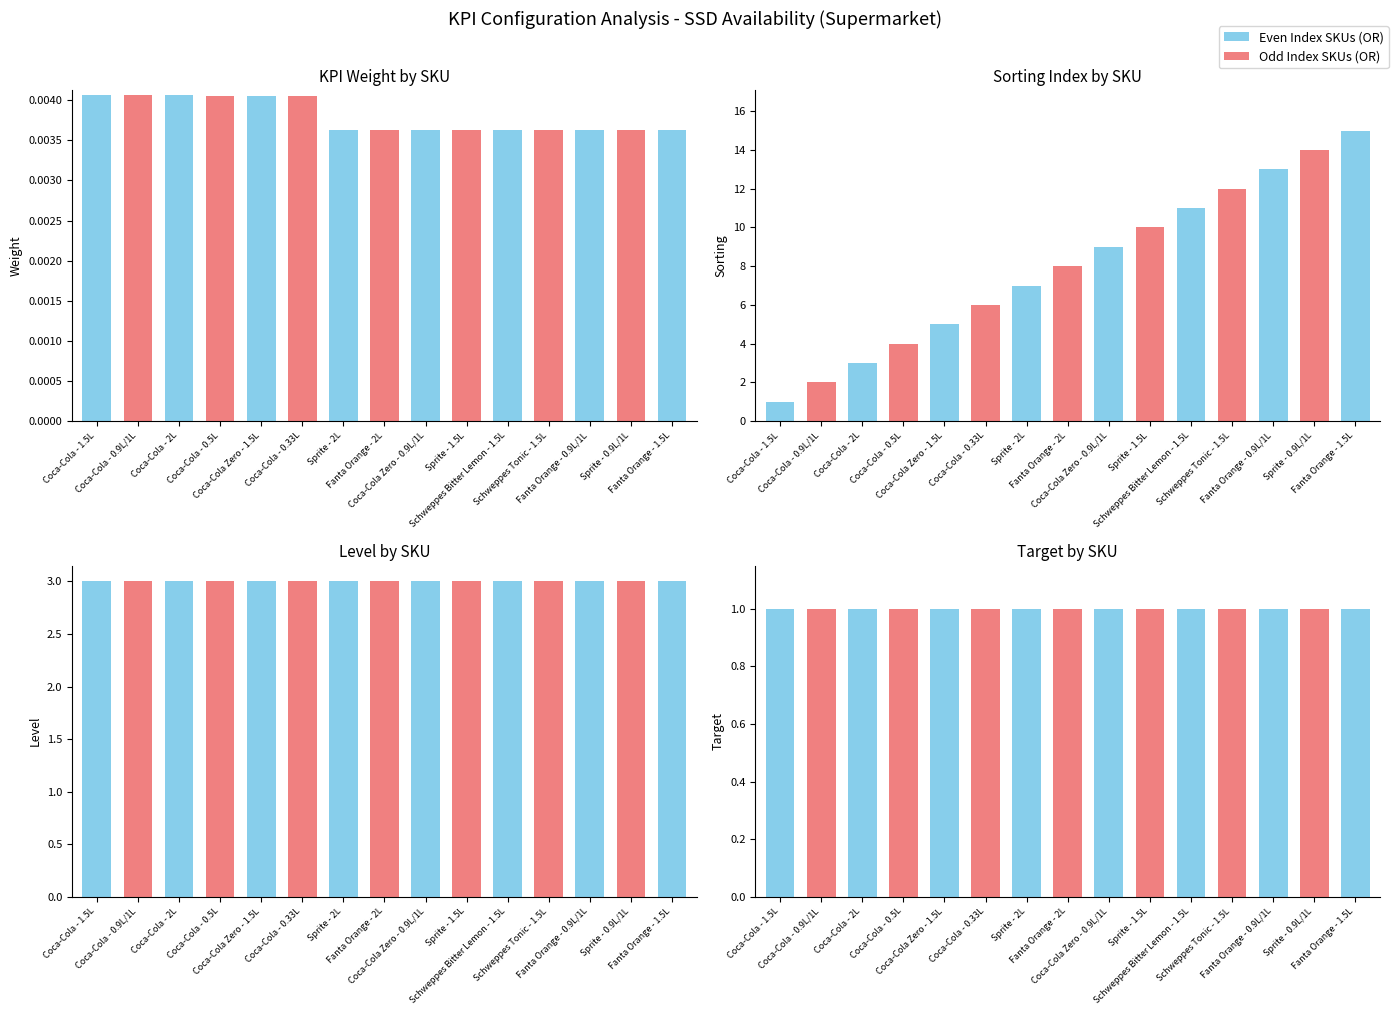

Reading right to left, transcribe all the data shown in this chart.

Sorting: 15.0	14.0	13.0	12.0	11.0	10.0	9.0	8.0	7.0	6.0	5.0	4.0	3.0	2.0	1.0
KPI Weight: 0.0	0.0	0.0	0.0	0.0	0.0	0.0	0.0	0.0	0.0	0.0	0.0	0.0	0.0	0.0
level: 3.0	3.0	3.0	3.0	3.0	3.0	3.0	3.0	3.0	3.0	3.0	3.0	3.0	3.0	3.0
Target: 1.0	1.0	1.0	1.0	1.0	1.0	1.0	1.0	1.0	1.0	1.0	1.0	1.0	1.0	1.0